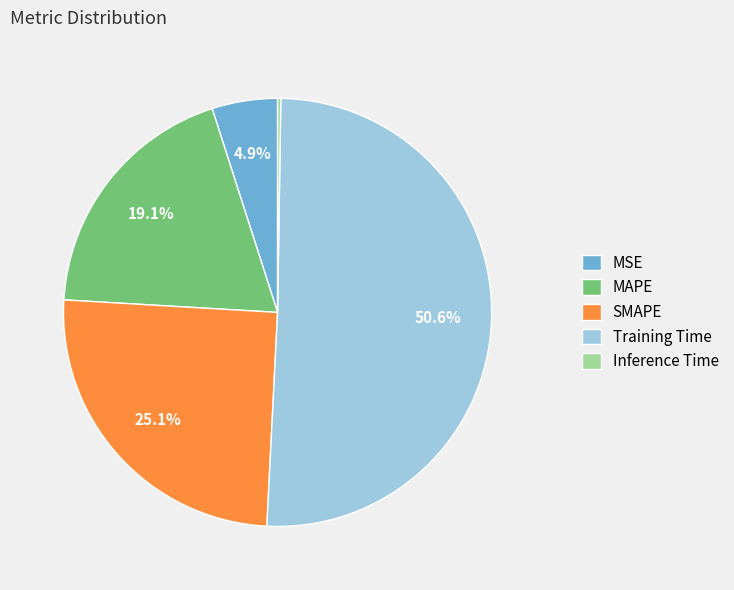

Which category has the biggest portion of the pie?

Training Time